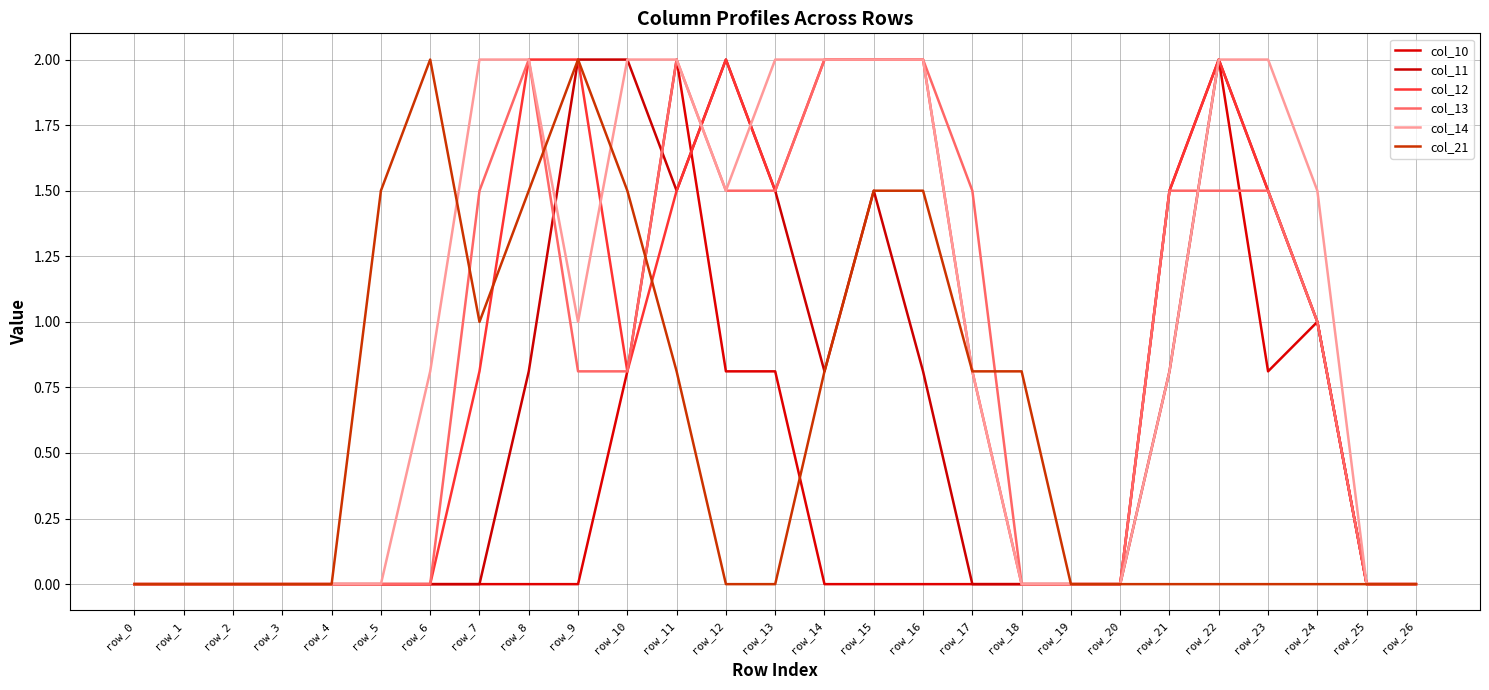

The col_11 series shows 0.0 at row_1. True or false?

True